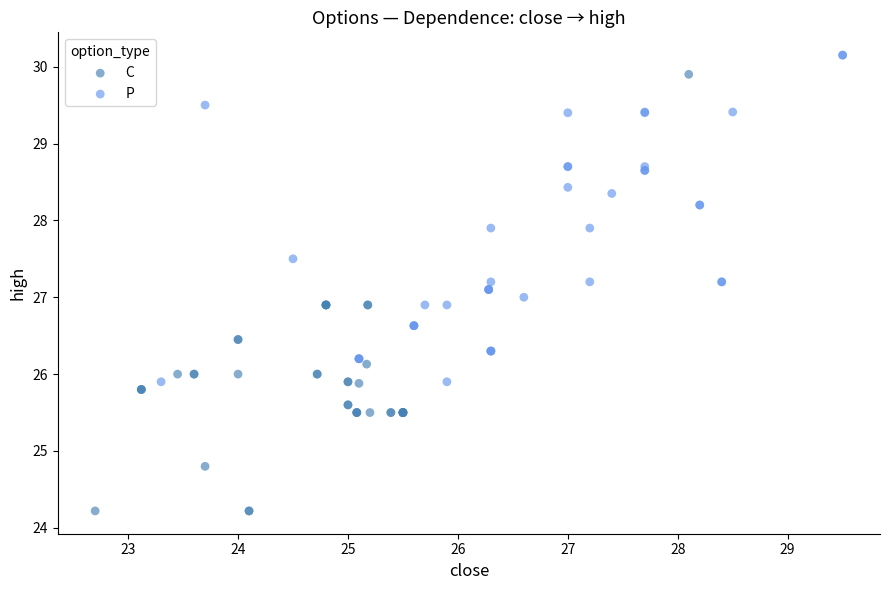

Which series has the widest spread of Y values?

C